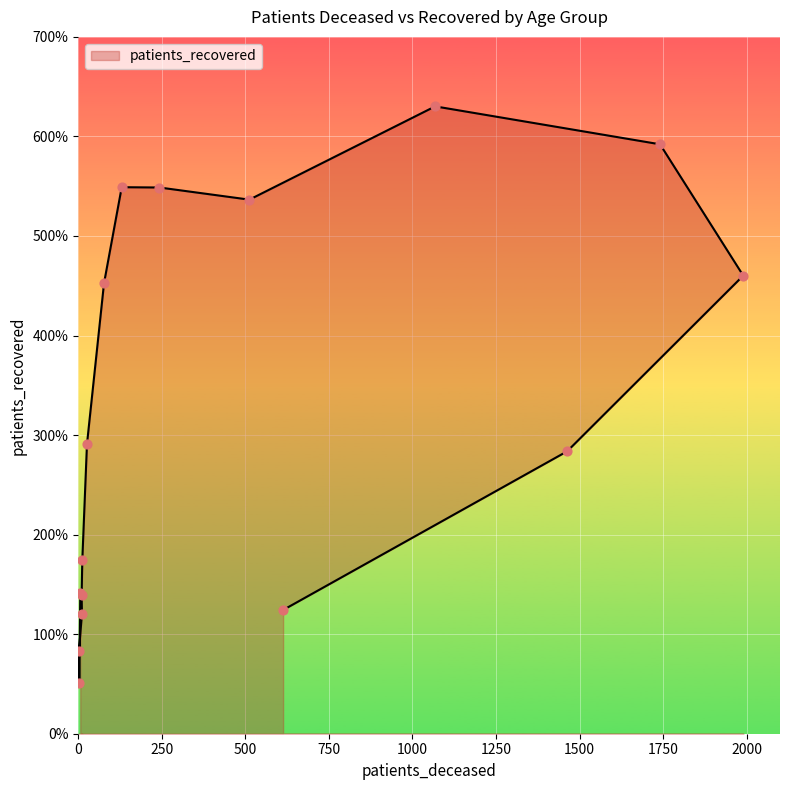

What is the change in value from 50 - 54 to 75 - 79?

+1396